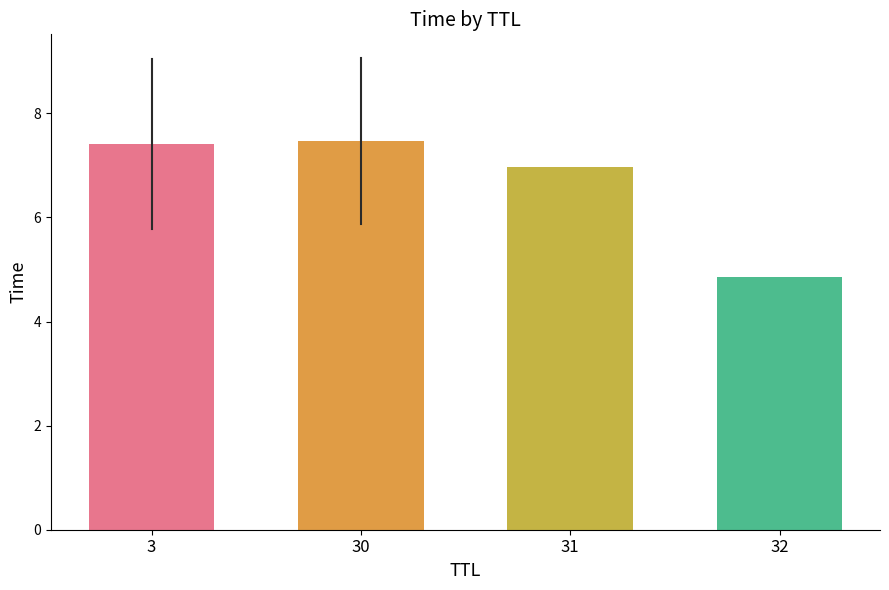

How many data points does each series have?

4